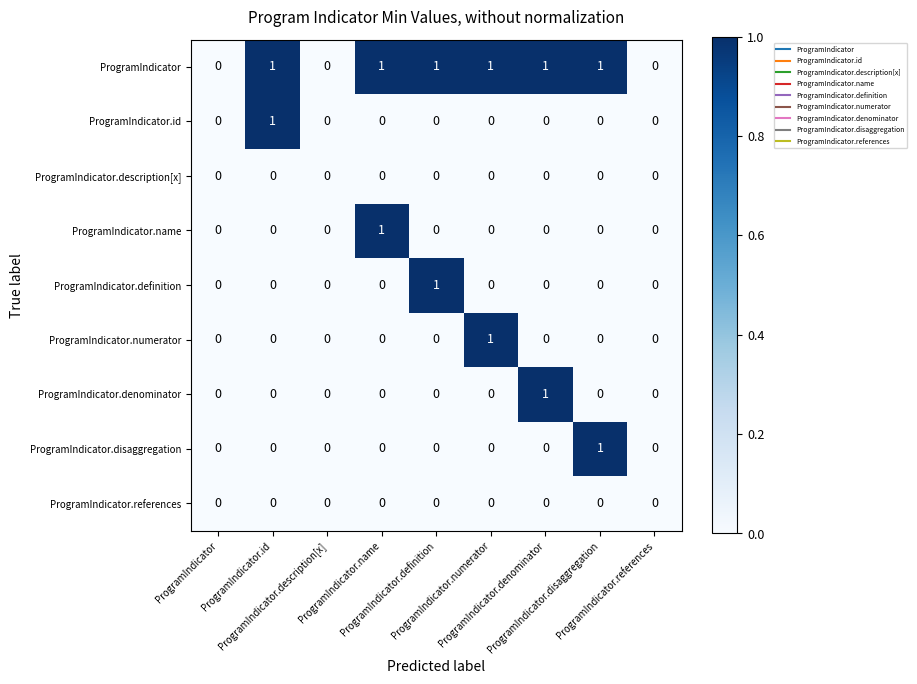

How many categories are shown in the chart?

9